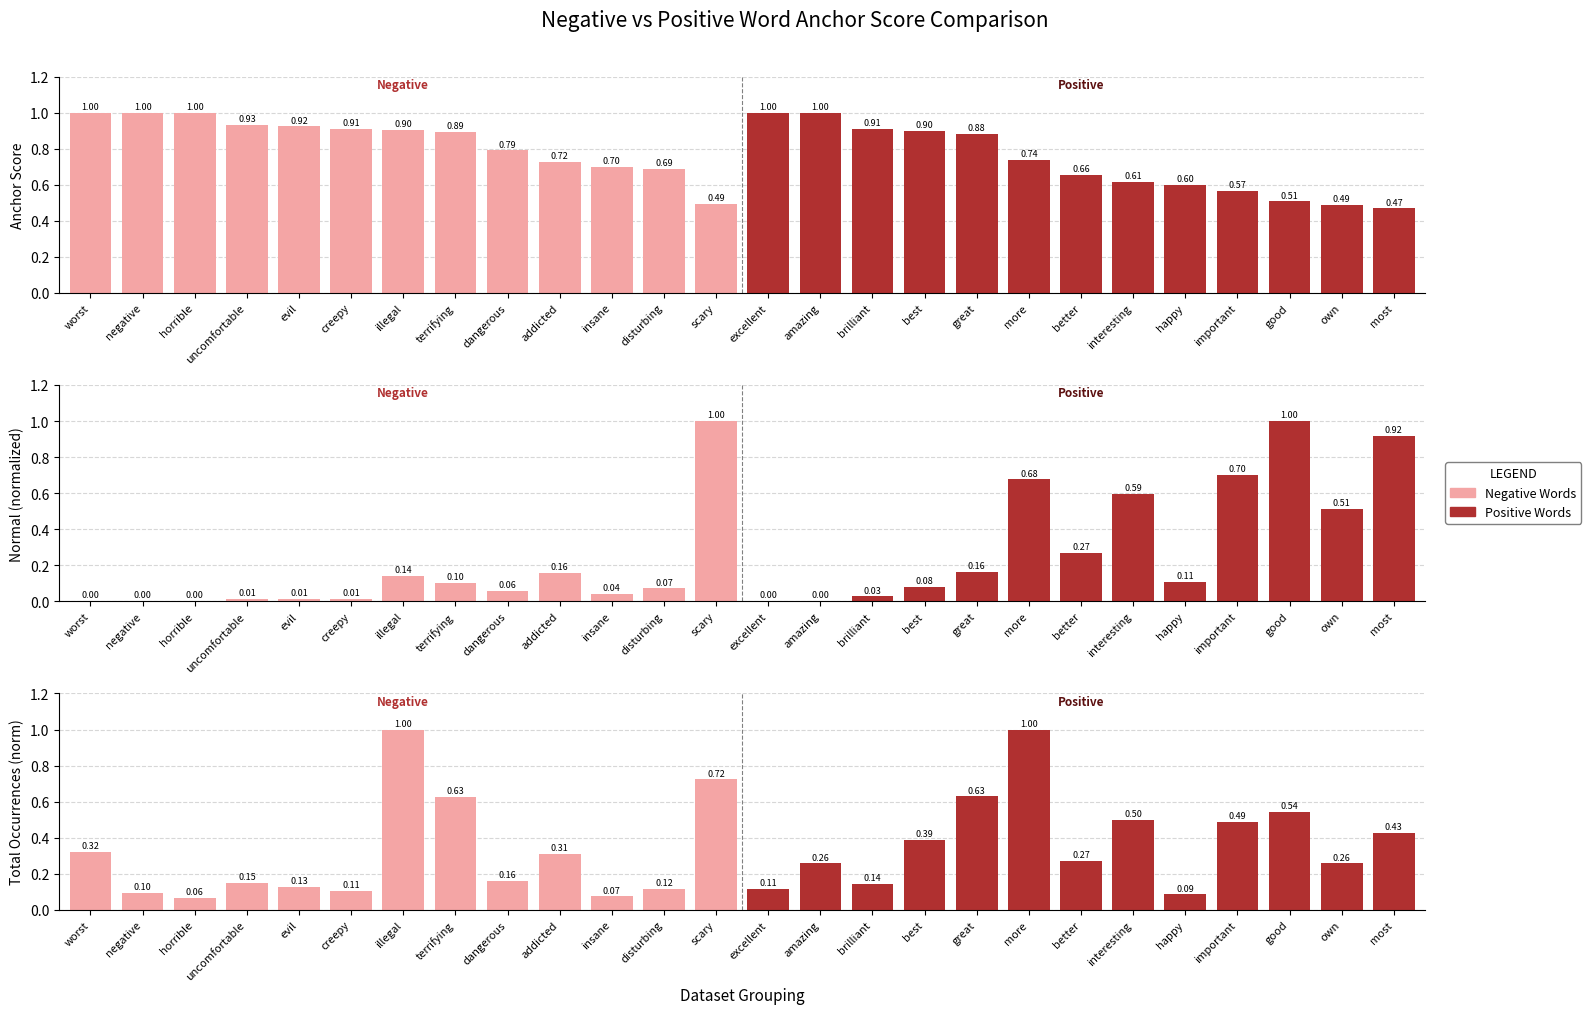

List the series in order of their peak value, highest first.

Negative Words, Positive Words